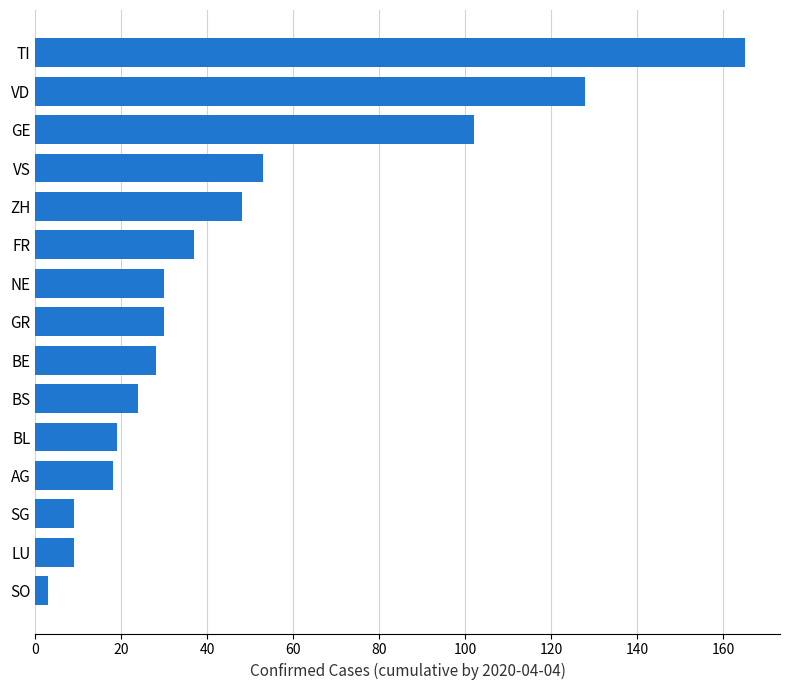

Reading top to bottom, extract all data points from this chart.

165	128	102	53	48	37	30	30	28	24	19	18	9	9	3